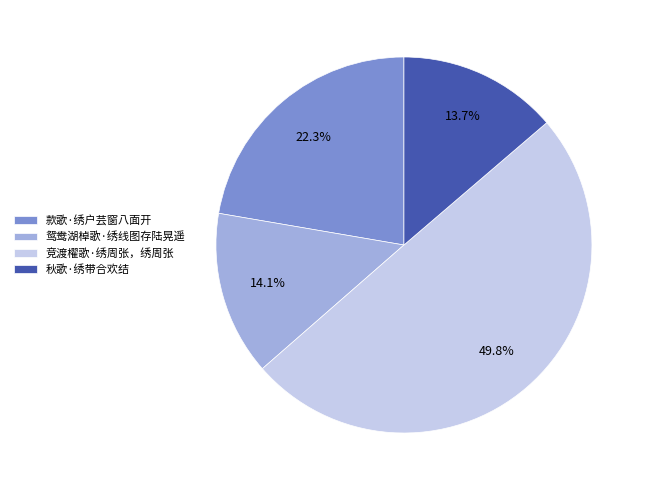

To the nearest percent, what is the average slice percentage?

25%